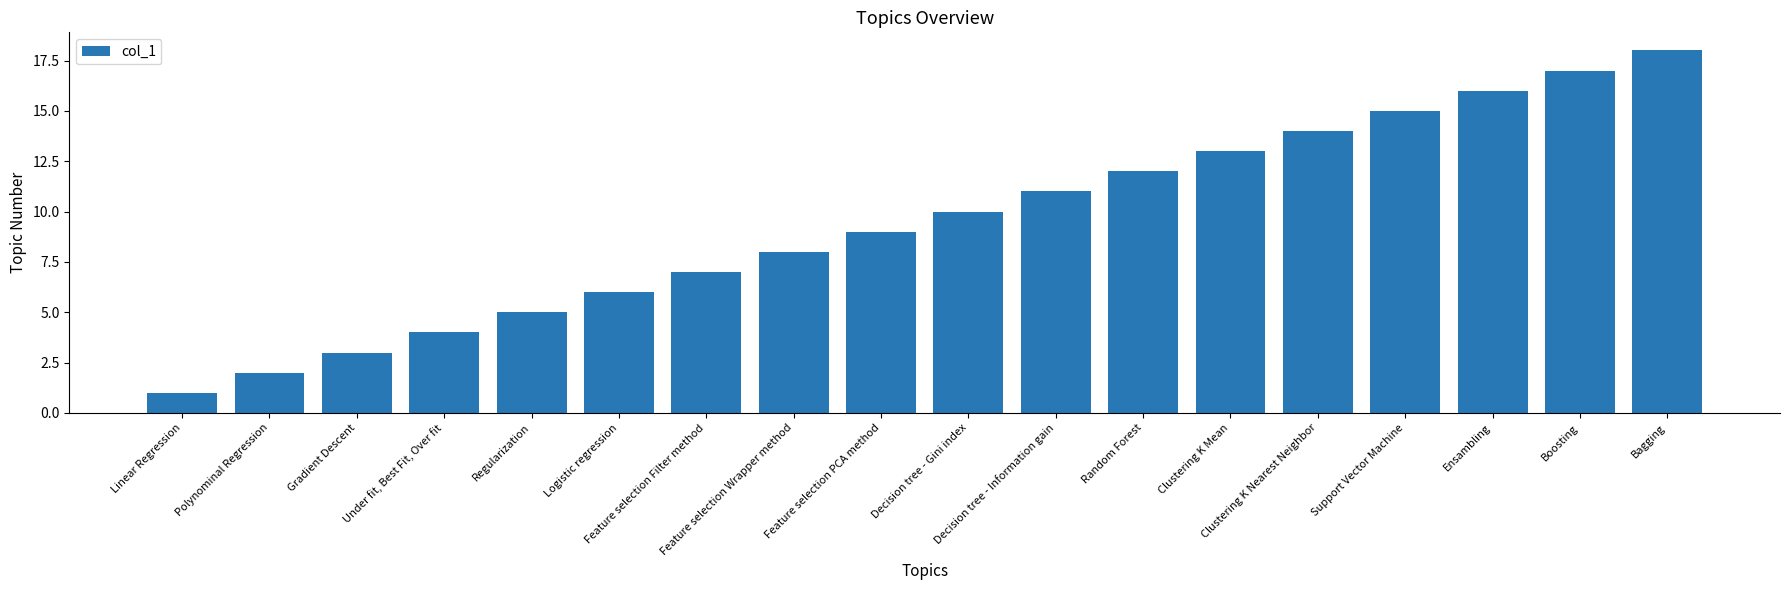

What is the change in value from Feature selection PCA method to Ensambling?

+7